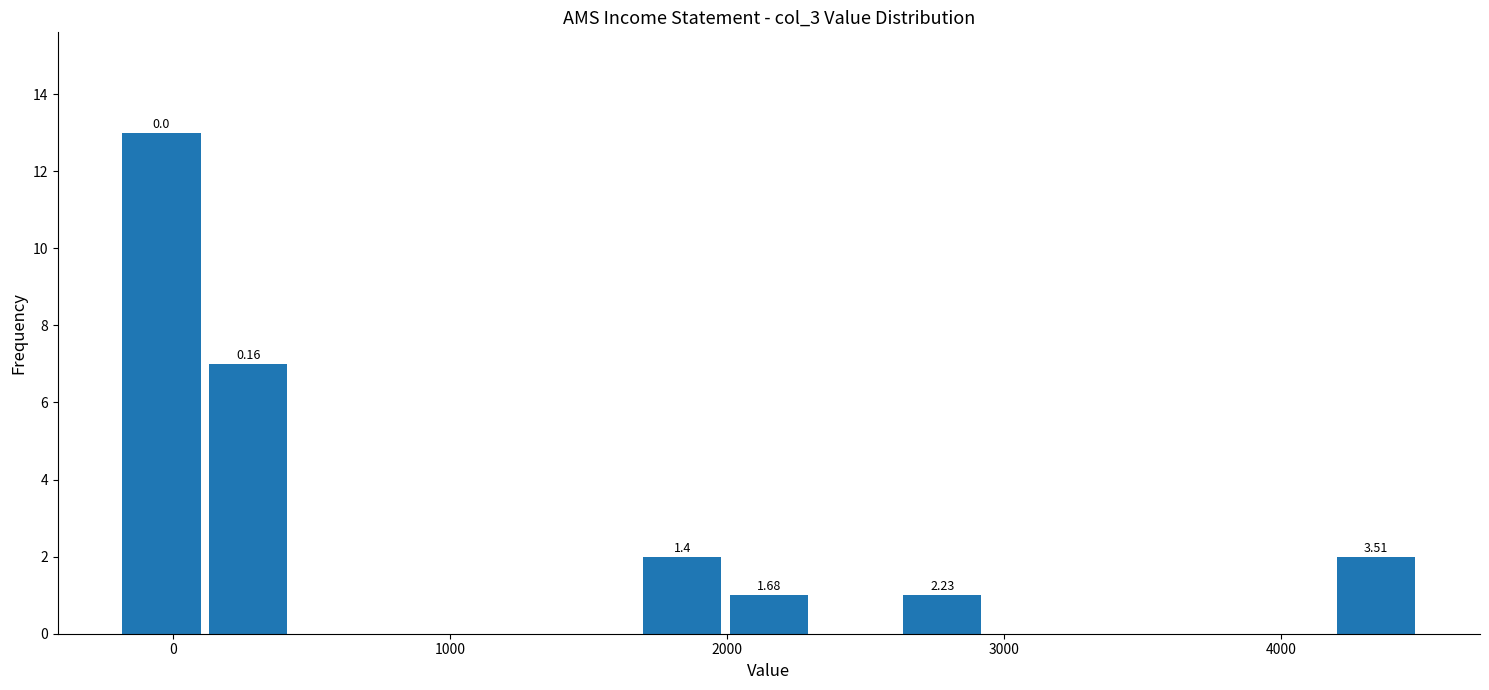

Read against the x-axis, roughly where is the centre of the tallest bar?

0